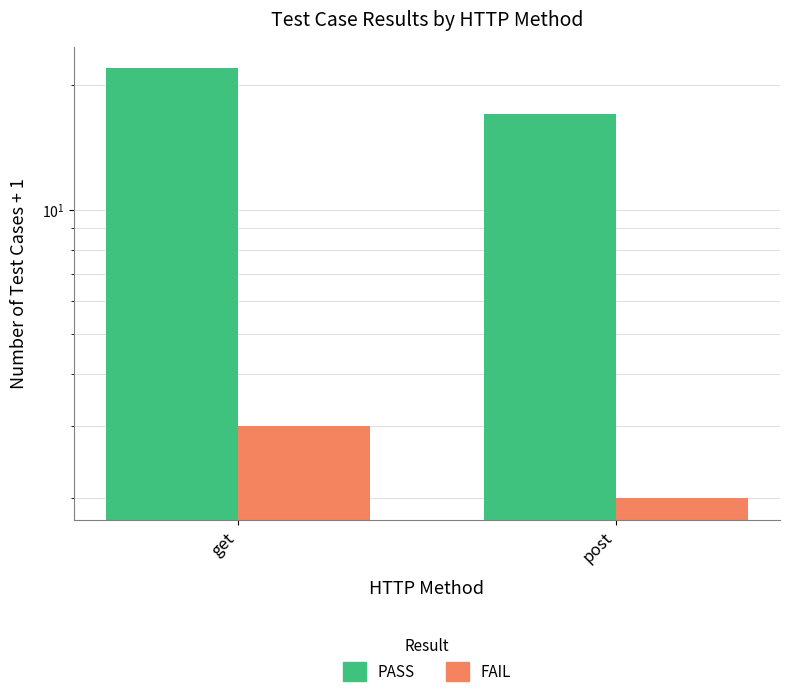

At which category is the sum across all series the highest?

get